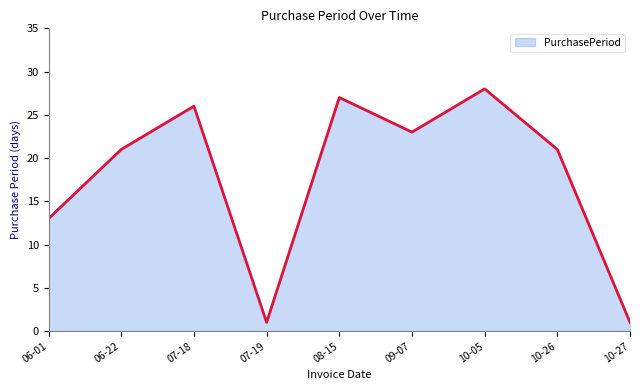

What is the ratio of the value at 06-01 to the value at 10-27?

13.0